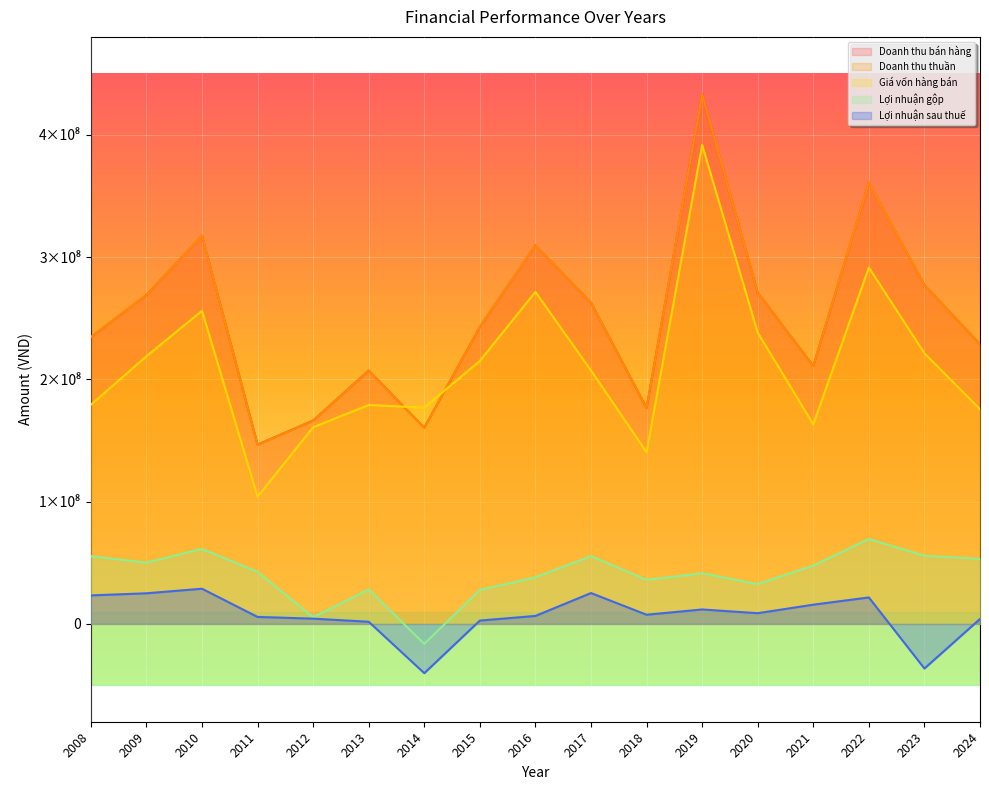

True or false: Doanh thu bán hàng and Lợi nhuận gộp intersect in this chart.

False